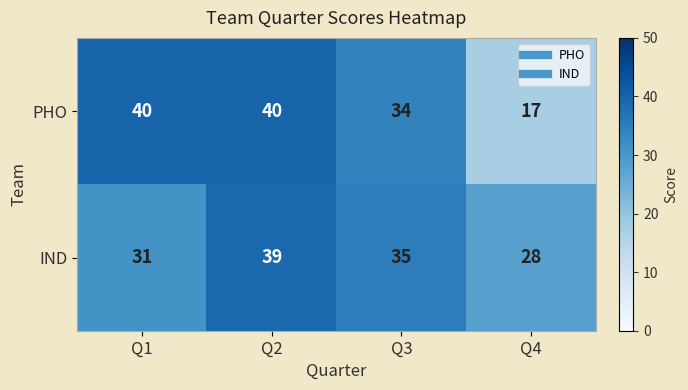

What is the sum of all PHO values?

131